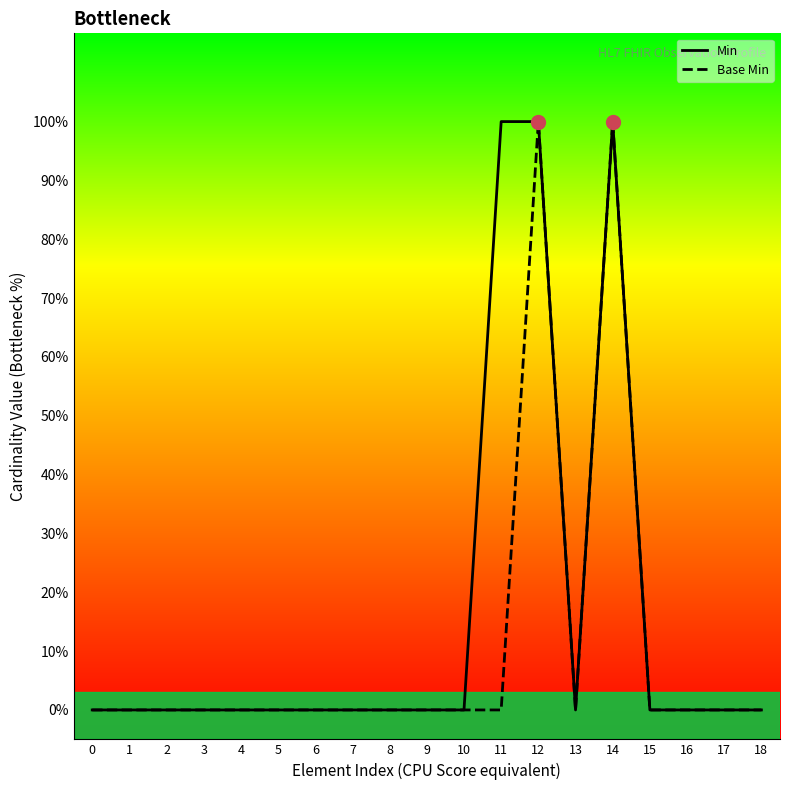

List the series in order of their peak value, highest first.

Min, Base Min